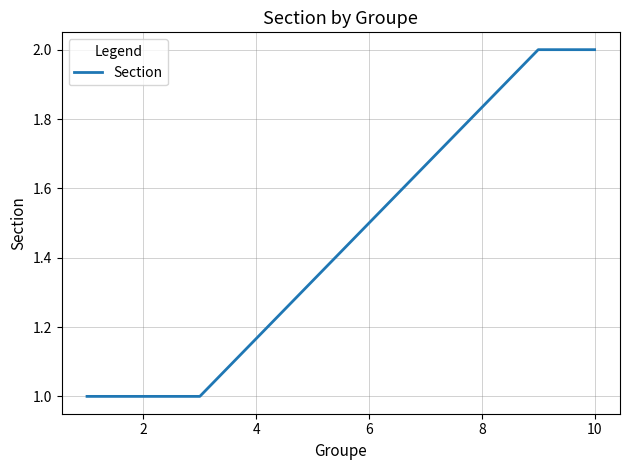

What is the difference between the maximum and minimum values?

1